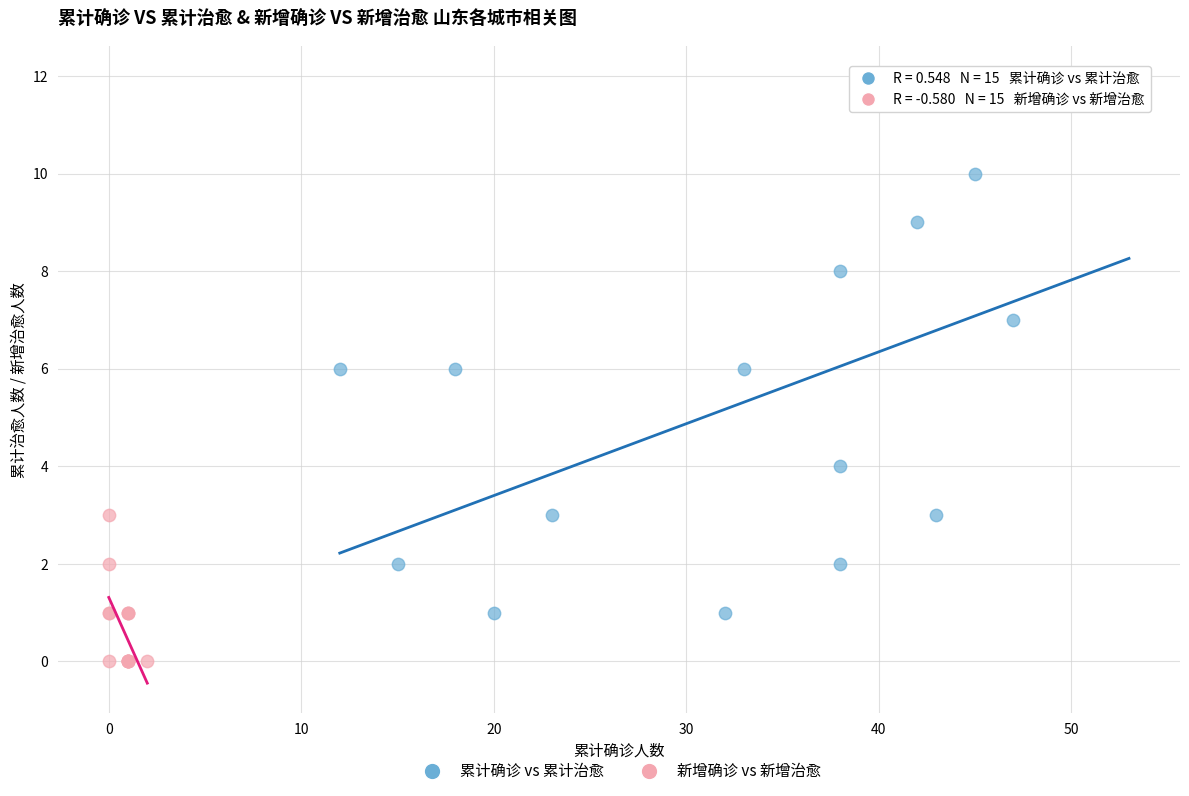

Which series reaches the maximum Y coordinate?

累计确诊 vs 累计治愈